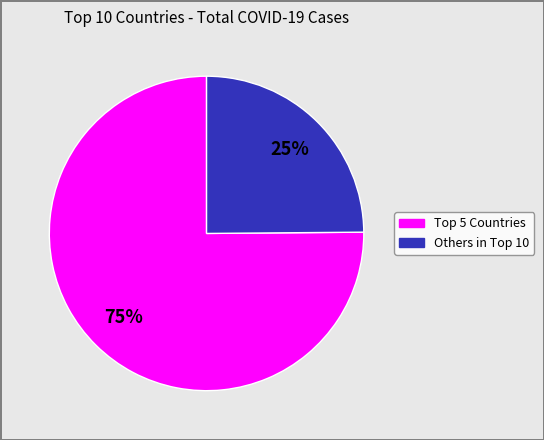

Is there a majority slice in this chart?

Yes